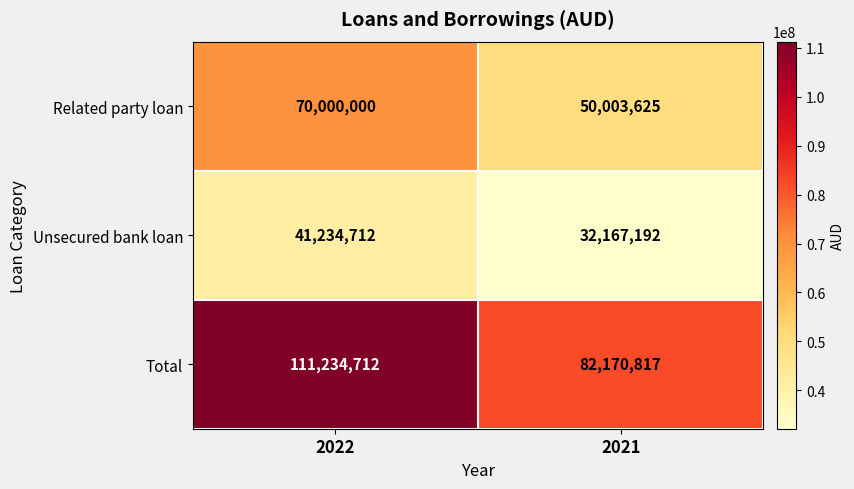

Which series has the largest total across all categories?

Total